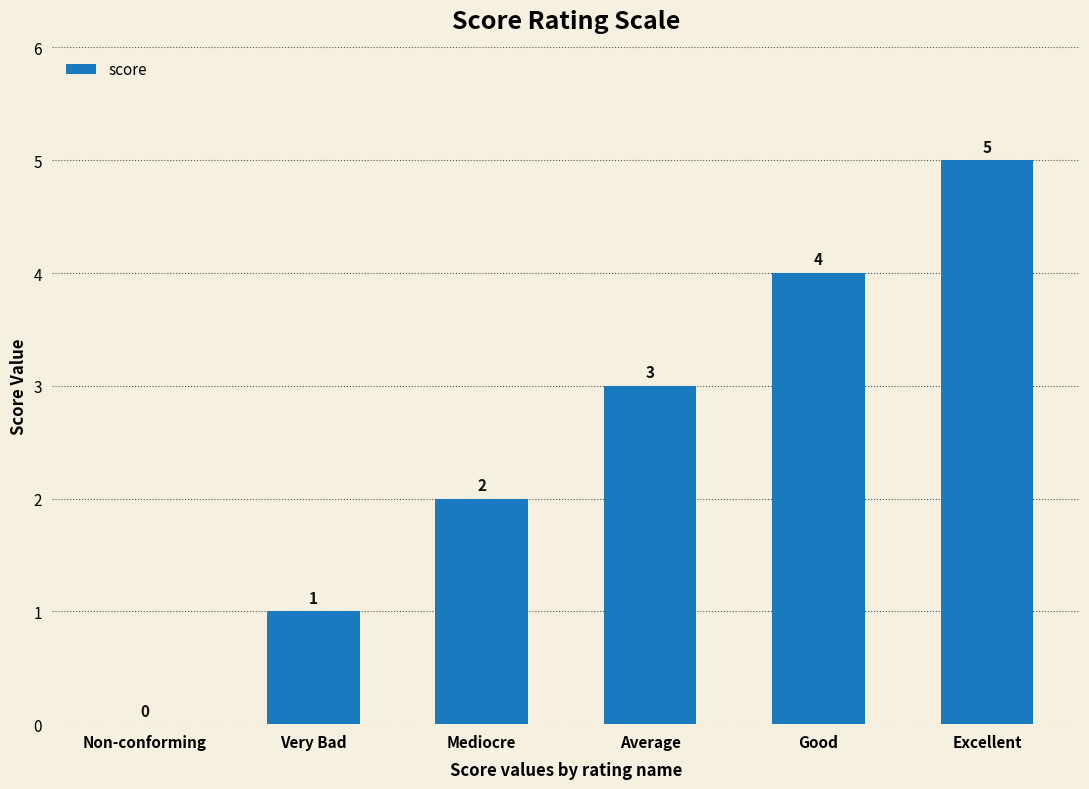

How many data points does each series have?

6